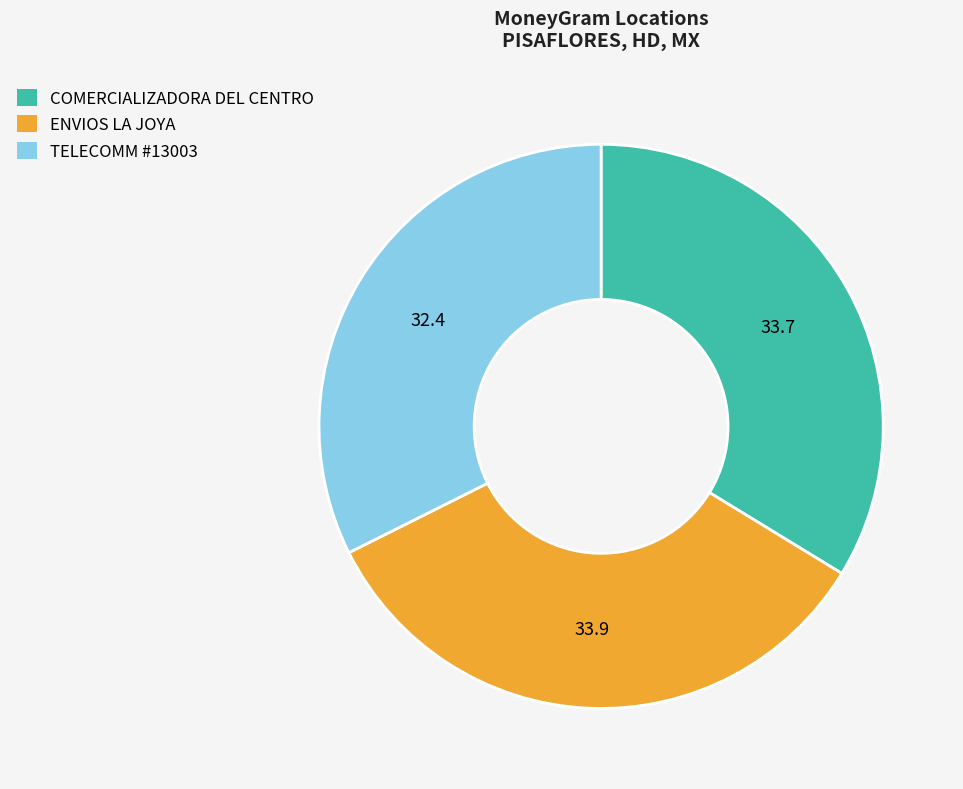

What is the ratio of the value at TELECOMM #13003 to the value at COMERCIALIZADORA DEL CENTRO?

1.0